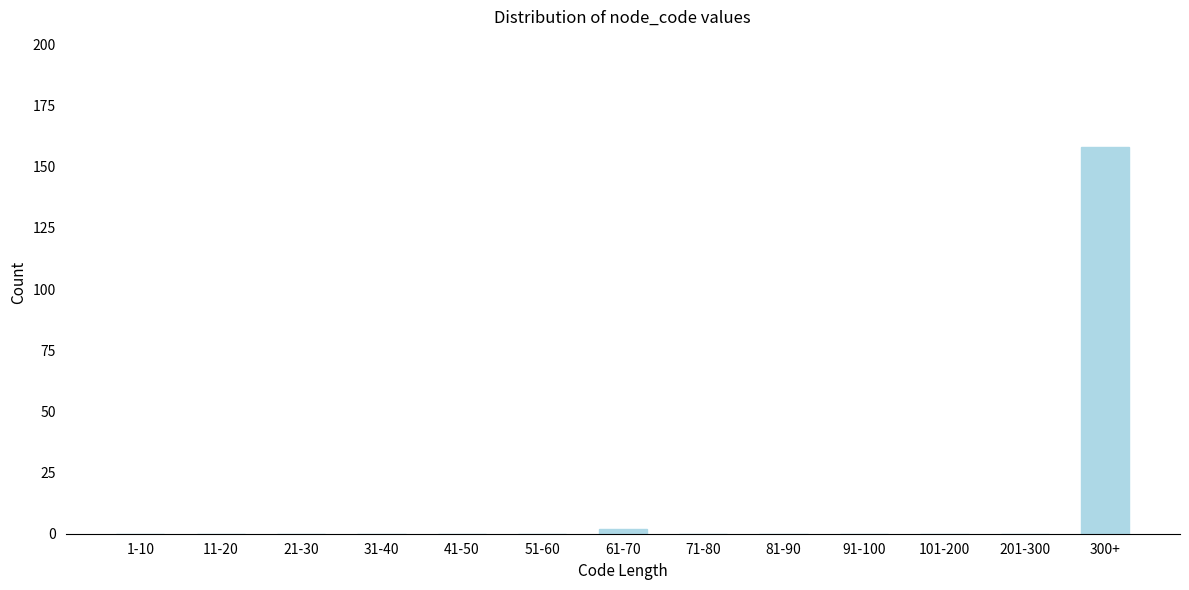

Reading left to right, what are all the values shown in this chart?

1-10=0	11-20=0	21-30=0	31-40=0	41-50=0	51-60=0	61-70=2	71-80=0	81-90=0	91-100=0	101-200=0	201-300=0	300+=158